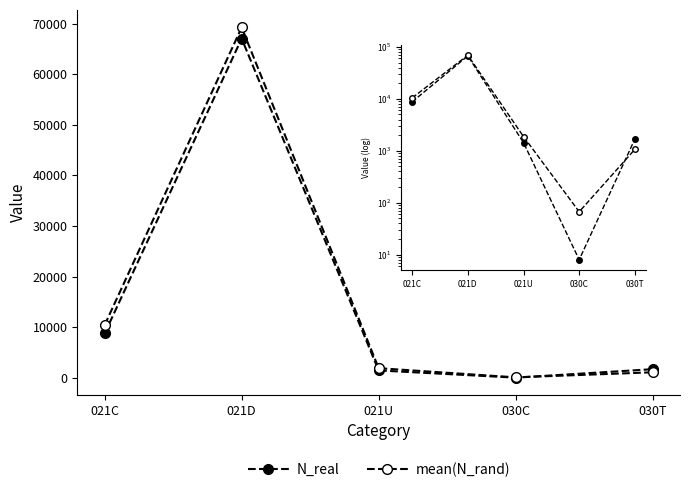

The N_real series shows 1681.0 at 030T. True or false?

True